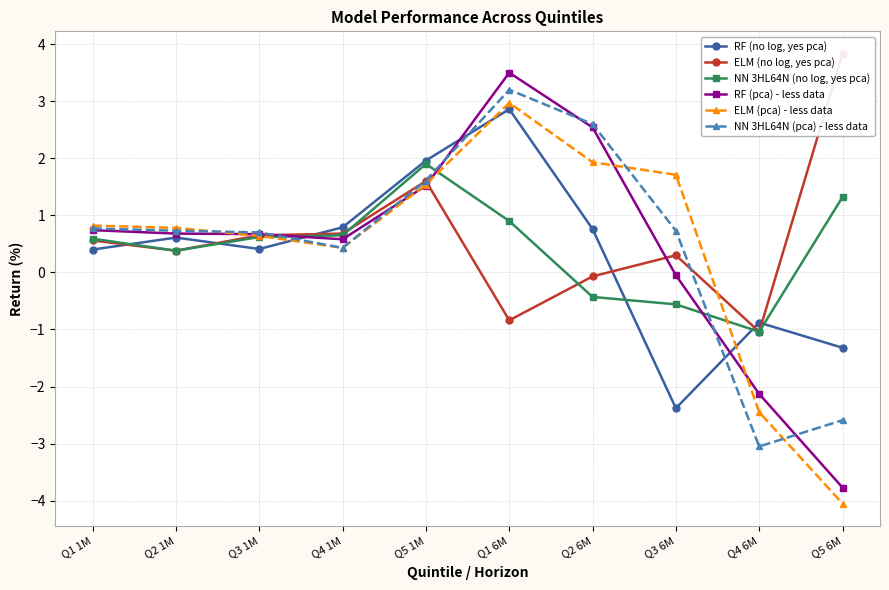

Reading right to left, transcribe all the data shown in this chart.

RF (no log, yes pca): Q5 6M=-1.3	Q4 6M=-0.9	Q3 6M=-2.4	Q2 6M=0.8	Q1 6M=2.9	Q5 1M=2.0	Q4 1M=0.8	Q3 1M=0.4	Q2 1M=0.6	Q1 1M=0.4
ELM (no log, yes pca): Q5 6M=3.8	Q4 6M=-1.0	Q3 6M=0.3	Q2 6M=-0.1	Q1 6M=-0.8	Q5 1M=1.6	Q4 1M=0.7	Q3 1M=0.7	Q2 1M=0.4	Q1 1M=0.6
NN 3HL64N (no log, yes pca): Q5 6M=1.3	Q4 6M=-1.0	Q3 6M=-0.6	Q2 6M=-0.4	Q1 6M=0.9	Q5 1M=1.9	Q4 1M=0.7	Q3 1M=0.6	Q2 1M=0.4	Q1 1M=0.6
RF (pca) - less data: Q5 6M=-3.8	Q4 6M=-2.1	Q3 6M=-0.1	Q2 6M=2.5	Q1 6M=3.5	Q5 1M=1.5	Q4 1M=0.6	Q3 1M=0.7	Q2 1M=0.7	Q1 1M=0.7
ELM (pca) - less data: Q5 6M=-4.0	Q4 6M=-2.5	Q3 6M=1.7	Q2 6M=1.9	Q1 6M=3.0	Q5 1M=1.5	Q4 1M=0.4	Q3 1M=0.6	Q2 1M=0.8	Q1 1M=0.8
NN 3HL64N (pca) - less data: Q5 6M=-2.6	Q4 6M=-3.0	Q3 6M=0.7	Q2 6M=2.6	Q1 6M=3.2	Q5 1M=1.6	Q4 1M=0.4	Q3 1M=0.7	Q2 1M=0.7	Q1 1M=0.8